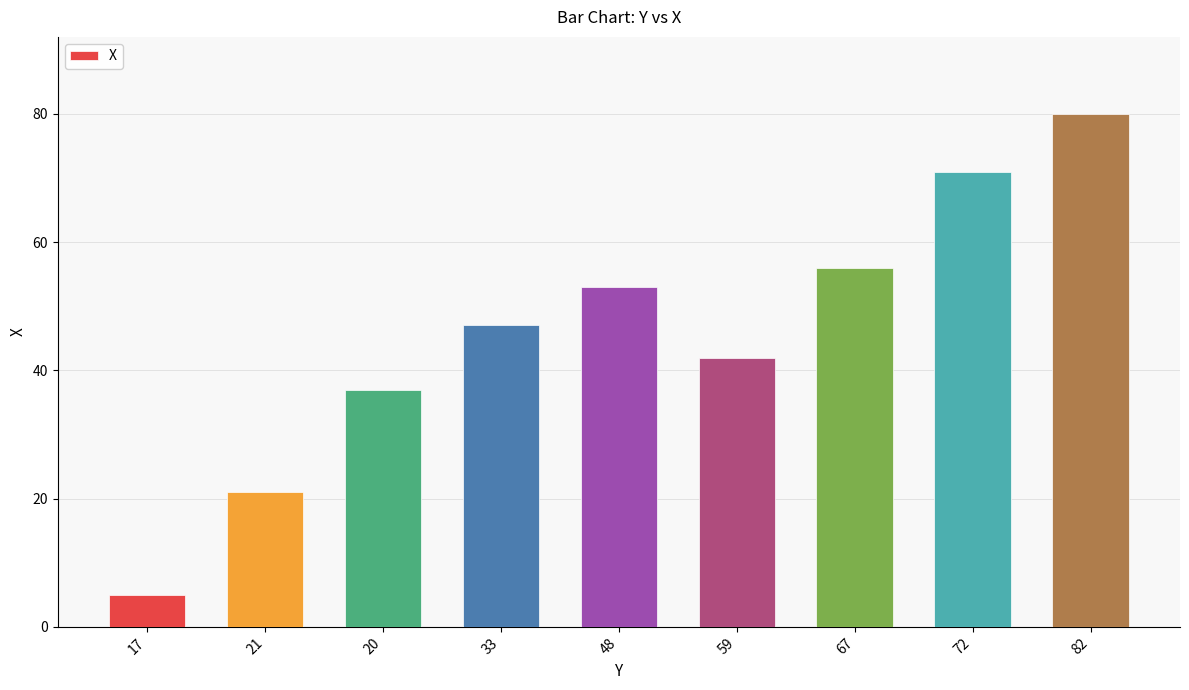

What position from the left is 67?

7